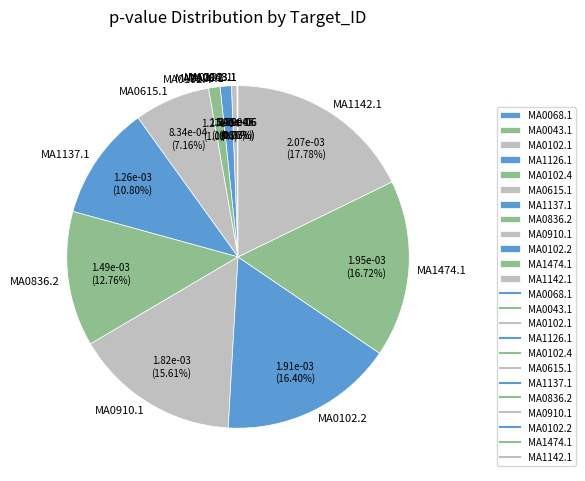

Is there any slice that represents more than half of the pie?

No